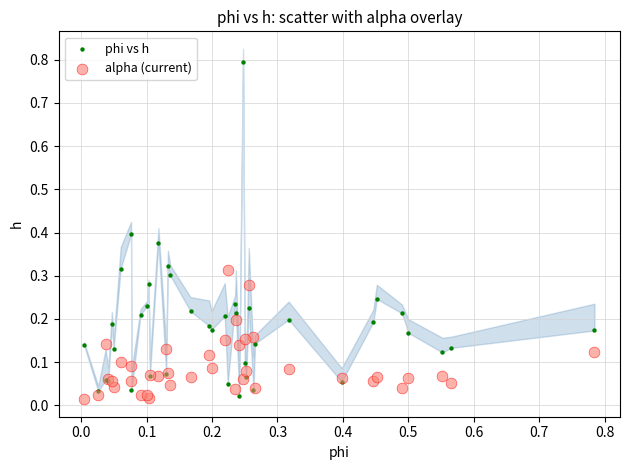

Which series contains the highest Y value?

phi vs h